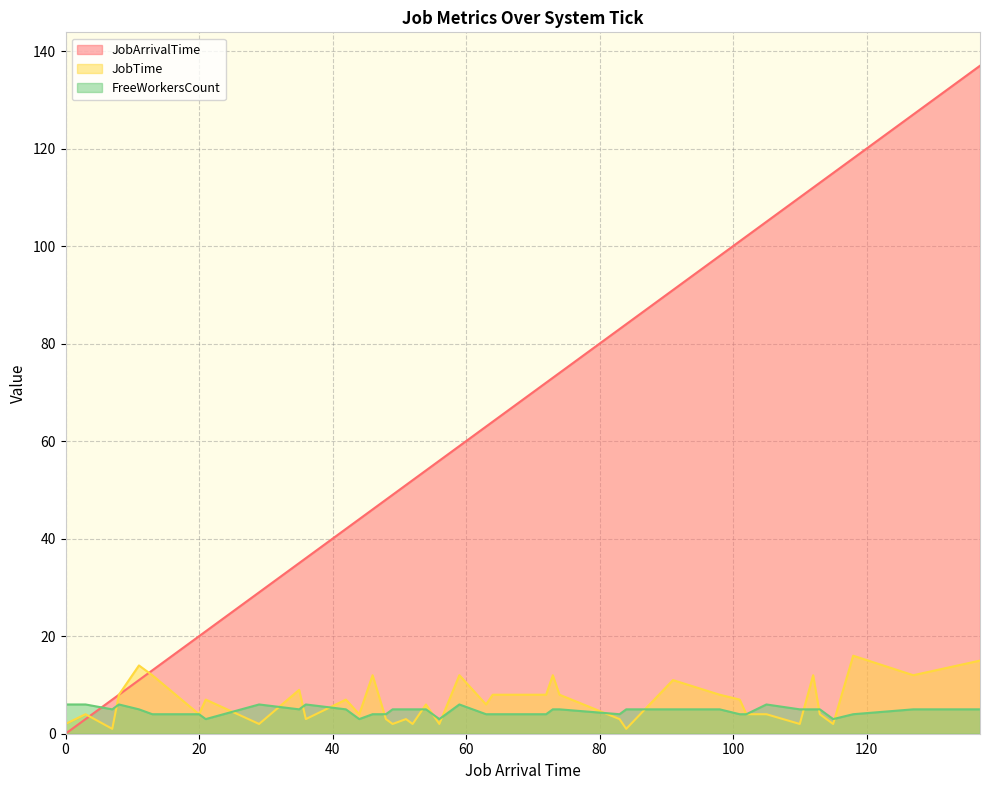

How many values in the JobArrivalTime series are below 59?

20